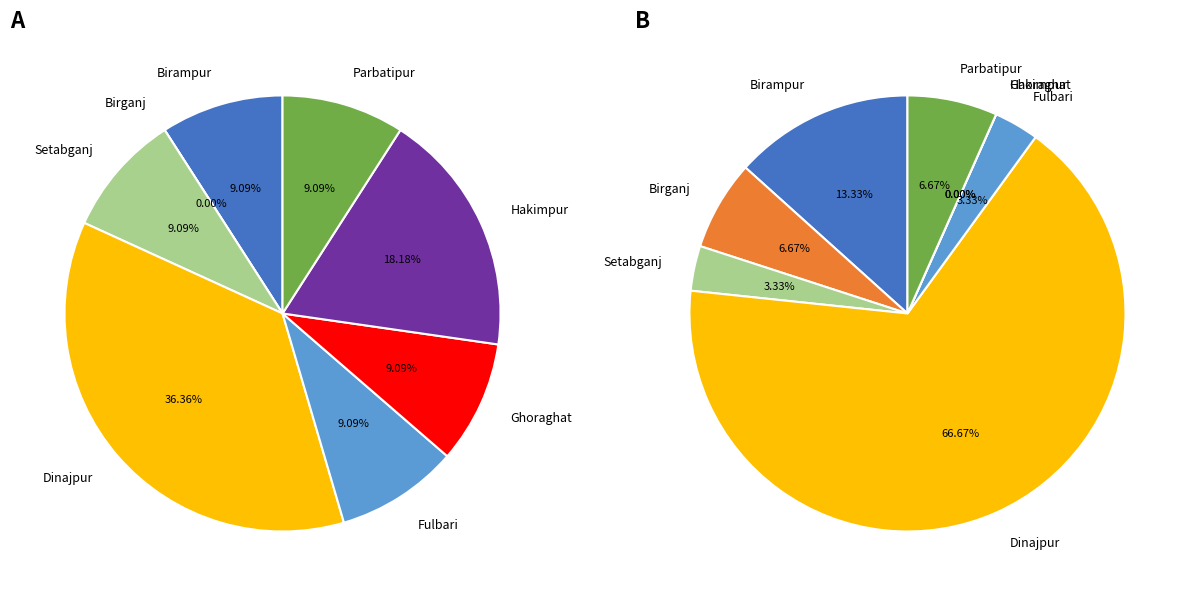

What is the difference between the highest and lowest values at Parbatipur?

1